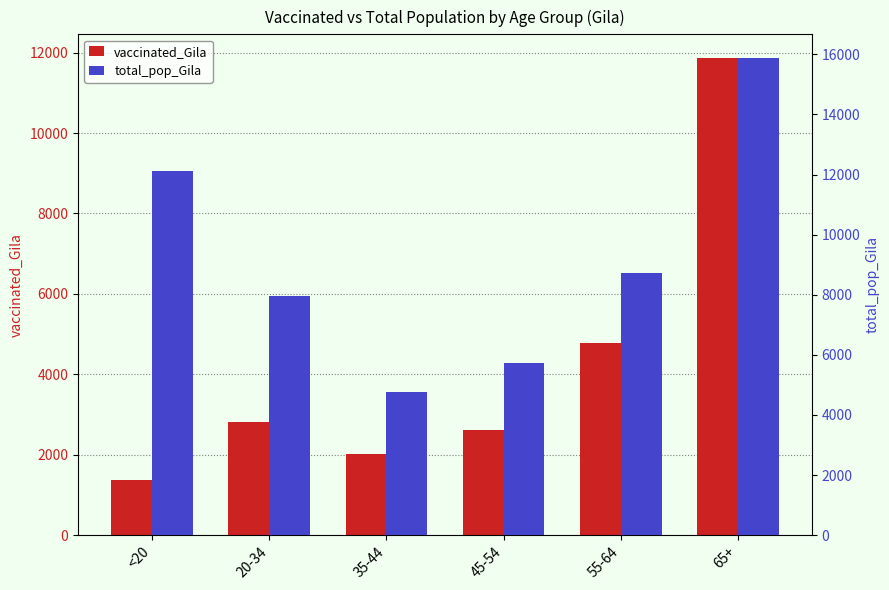

List the series in order of their overall mean, lowest first.

vaccinated_Gila, total_pop_Gila